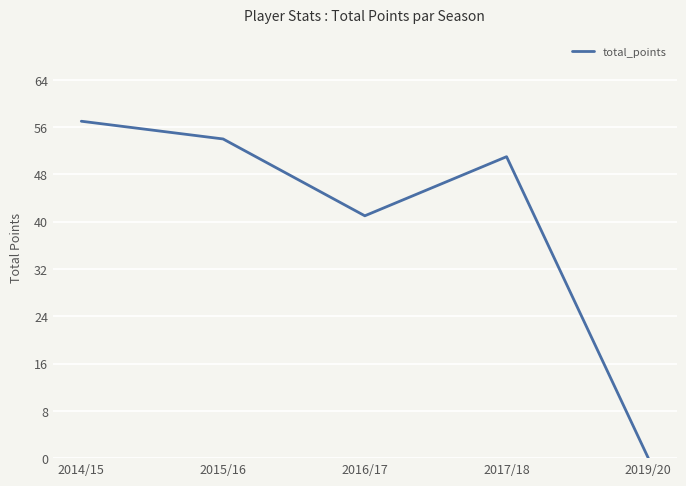

Rank the categories by value from lowest to highest.

2019/20, 2016/17, 2017/18, 2015/16, 2014/15